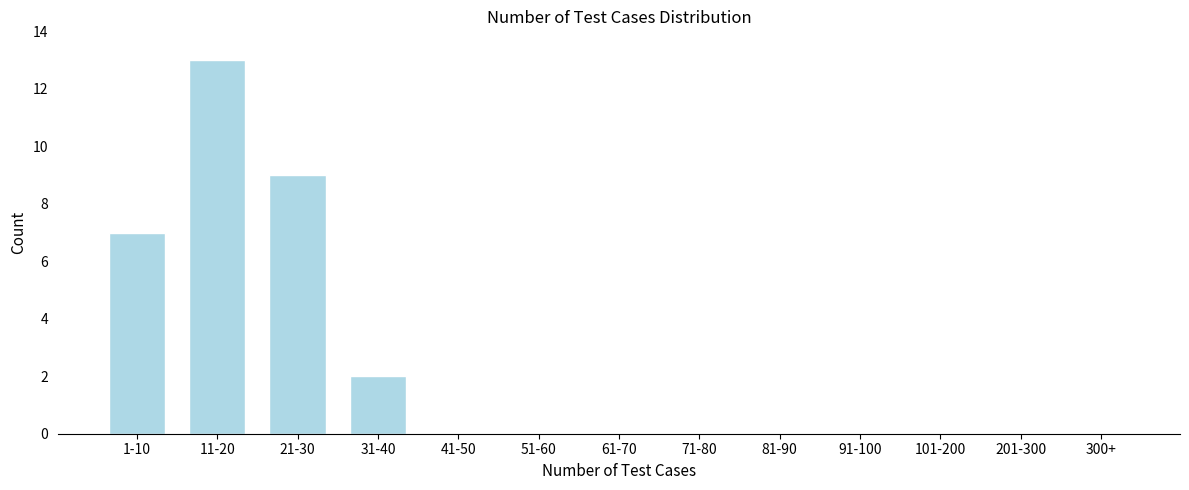

Reading right to left, transcribe all the data shown in this chart.

300+=0	201-300=0	101-200=0	91-100=0	81-90=0	71-80=0	61-70=0	51-60=0	41-50=0	31-40=2	21-30=9	11-20=13	1-10=7